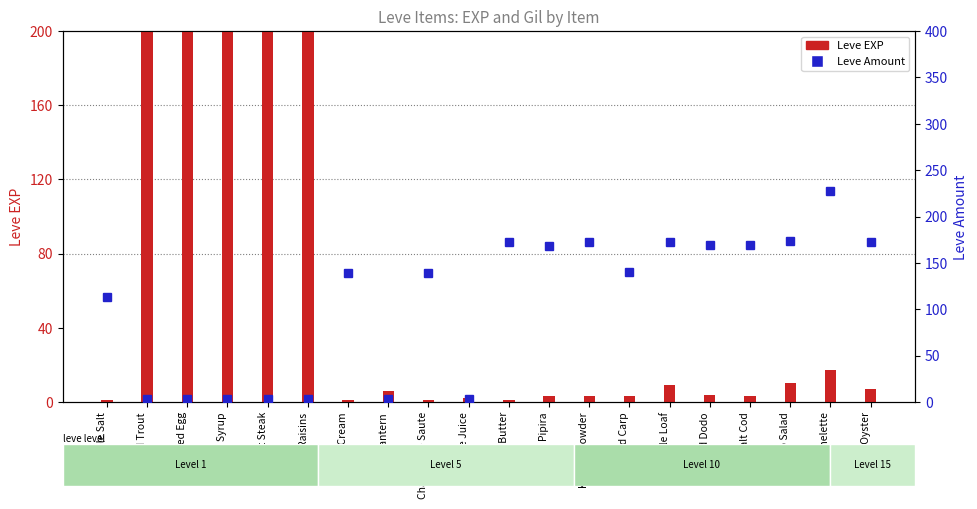

True or false: Leve Amount has a value of 311 at Kukuru Butter.

False